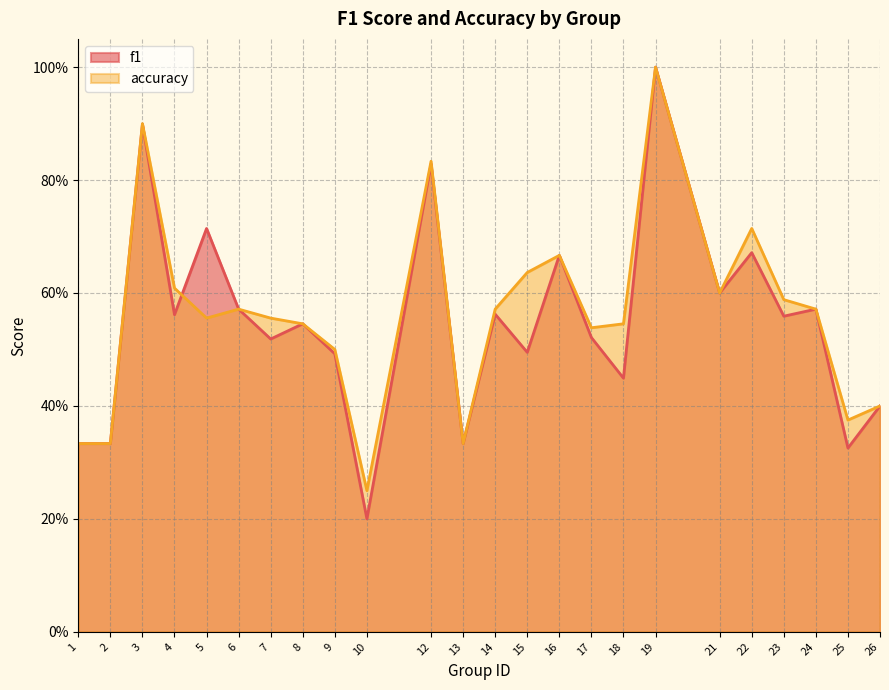

Reading right to left, transcribe all the data shown in this chart.

f1: 0.4	0.3	0.6	0.6	0.7	0.6	1.0	0.4	0.5	0.7	0.5	0.6	0.3	0.8	0.2	0.5	0.5	0.5	0.6	0.7	0.6	0.9	0.3	0.3
accuracy: 0.4	0.4	0.6	0.6	0.7	0.6	1.0	0.5	0.5	0.7	0.6	0.6	0.3	0.8	0.2	0.5	0.5	0.6	0.6	0.6	0.6	0.9	0.3	0.3